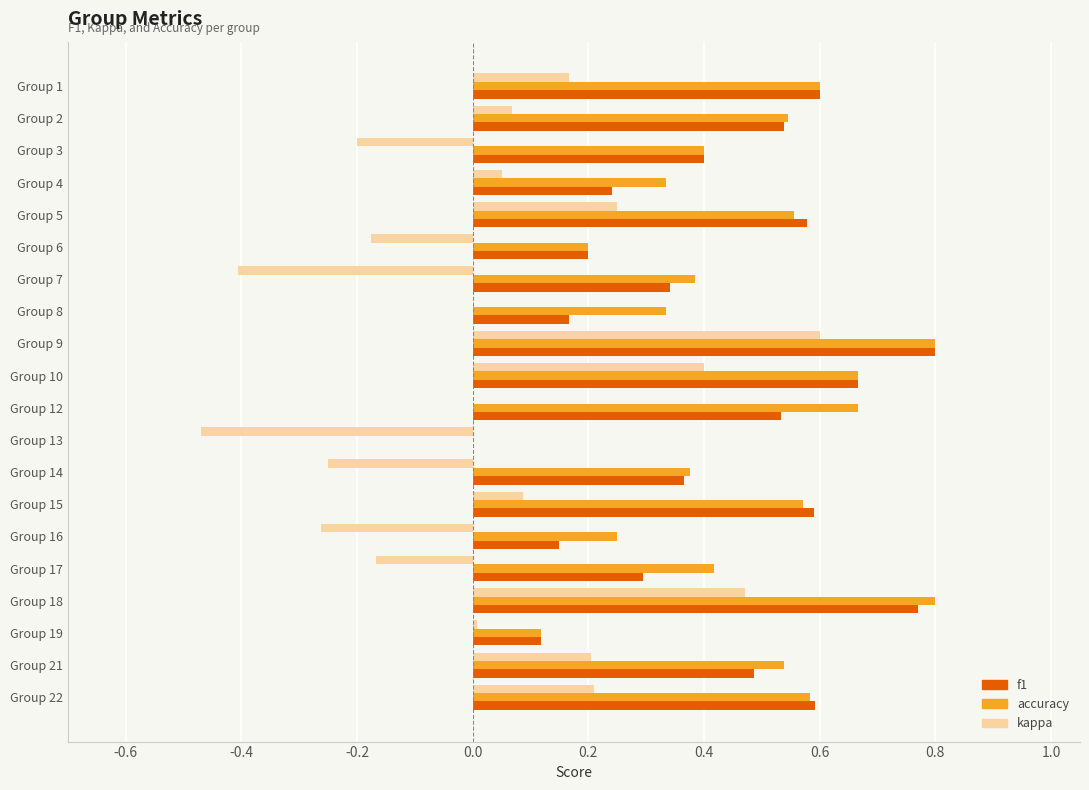

The value of f1 at Group 18 is 0.3. True or false?

False